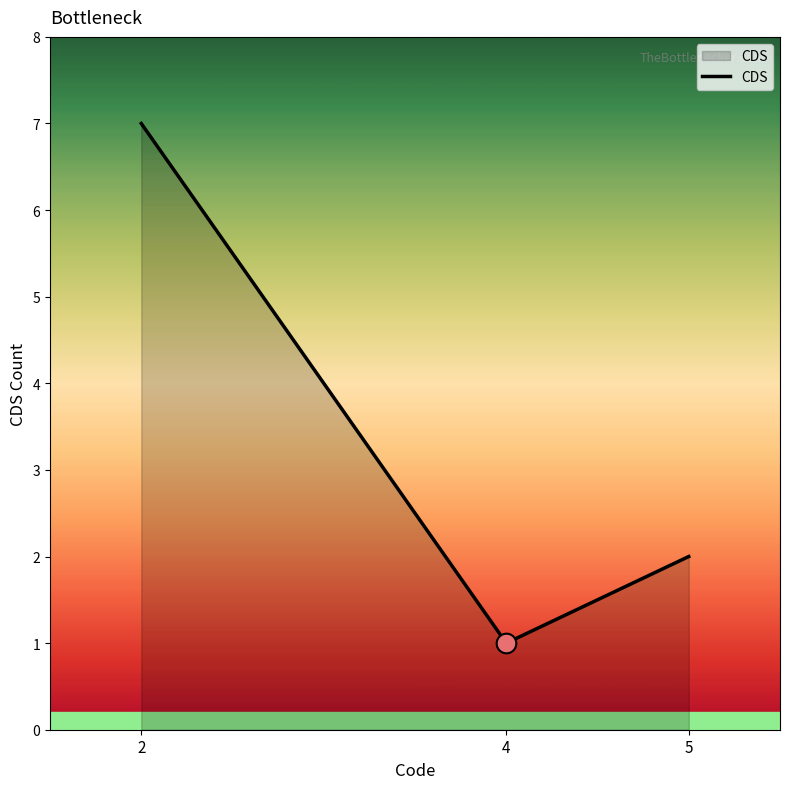

What is the change in value from 4 to 5?

+1